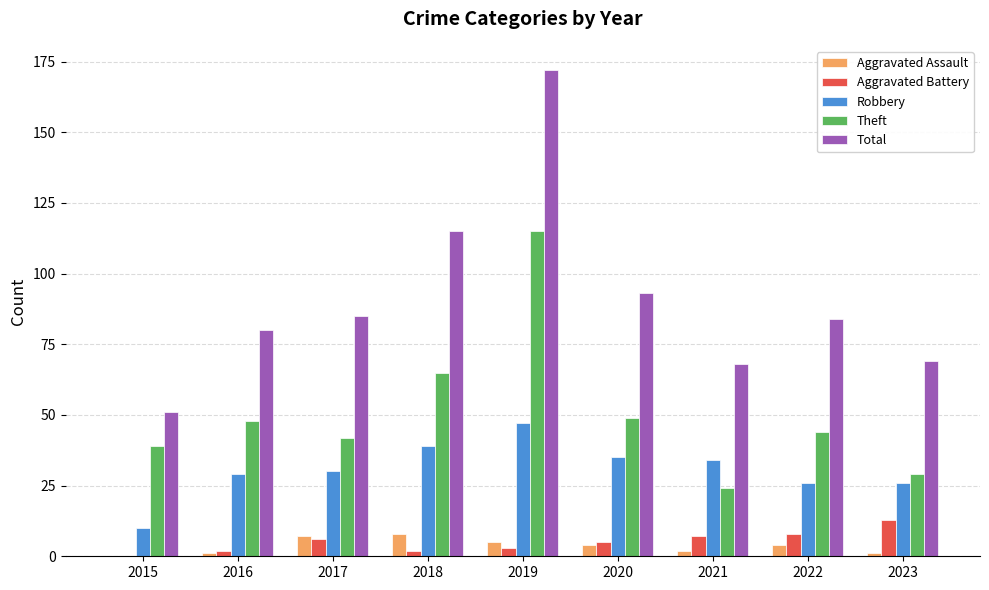

Which label corresponds to the largest value in the chart?

2019